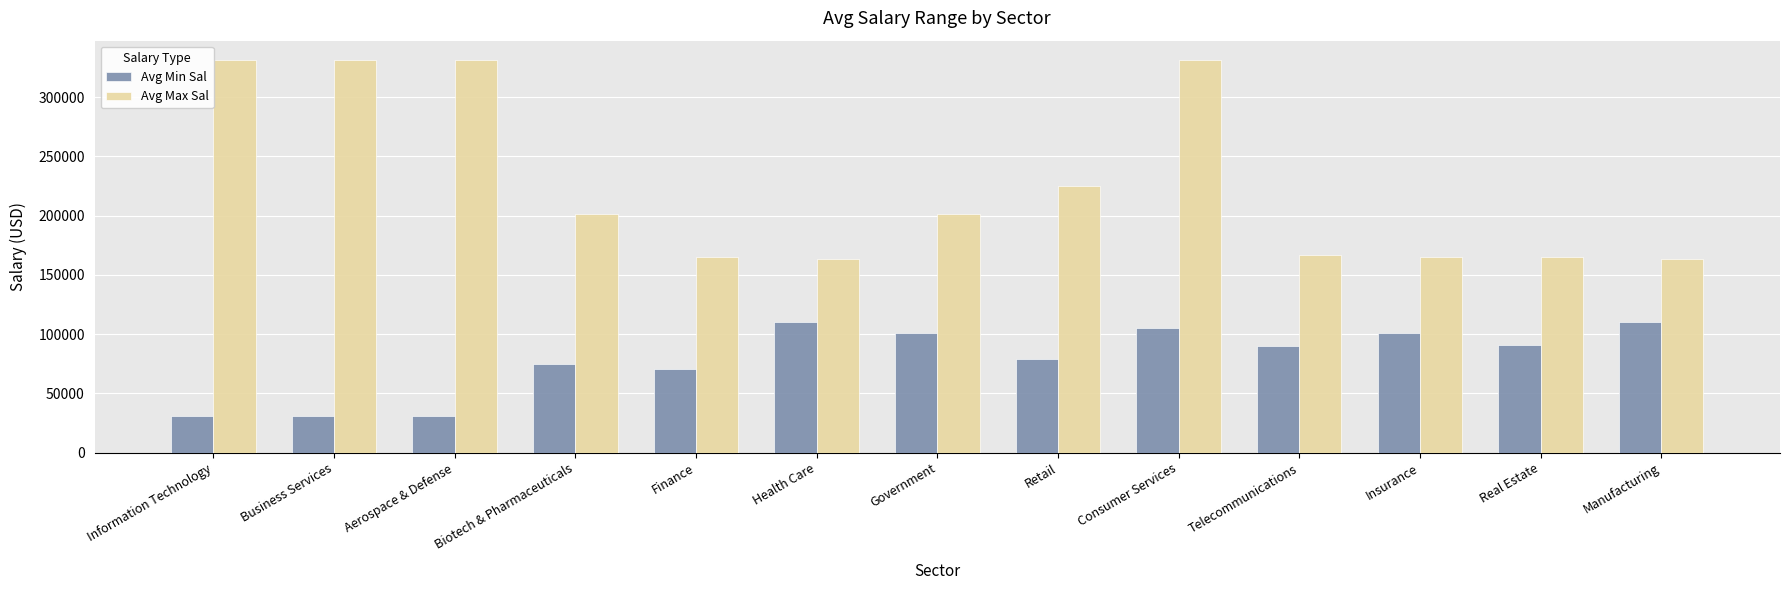

Where is Avg Min Sal nearest to the value 70500?

Finance